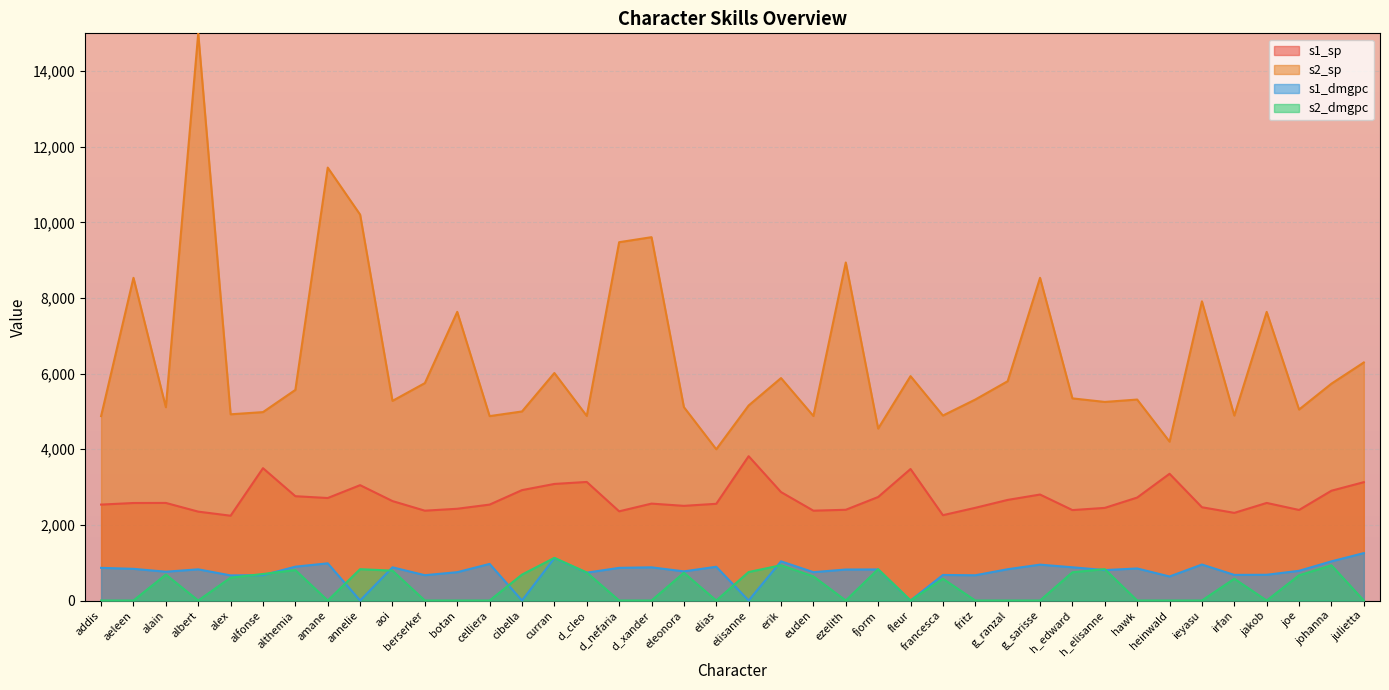

Which series has the widest spread of values?

s2_sp